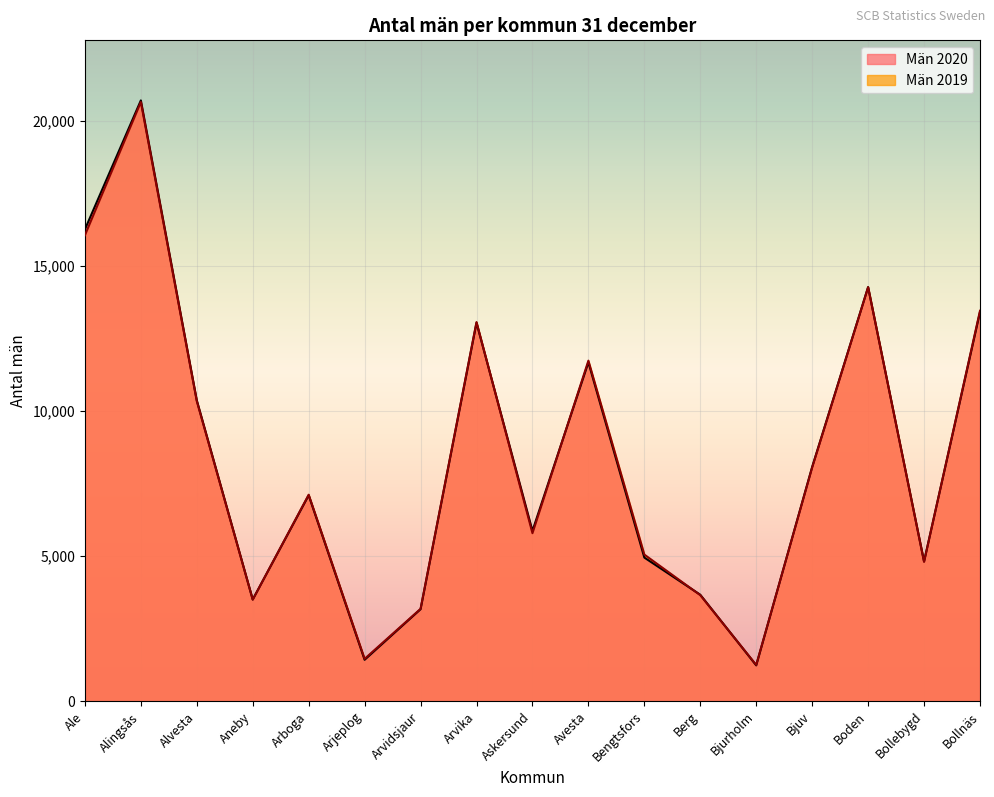

At Avesta, list the series in order from largest to smallest.

Män 2019, Män 2020